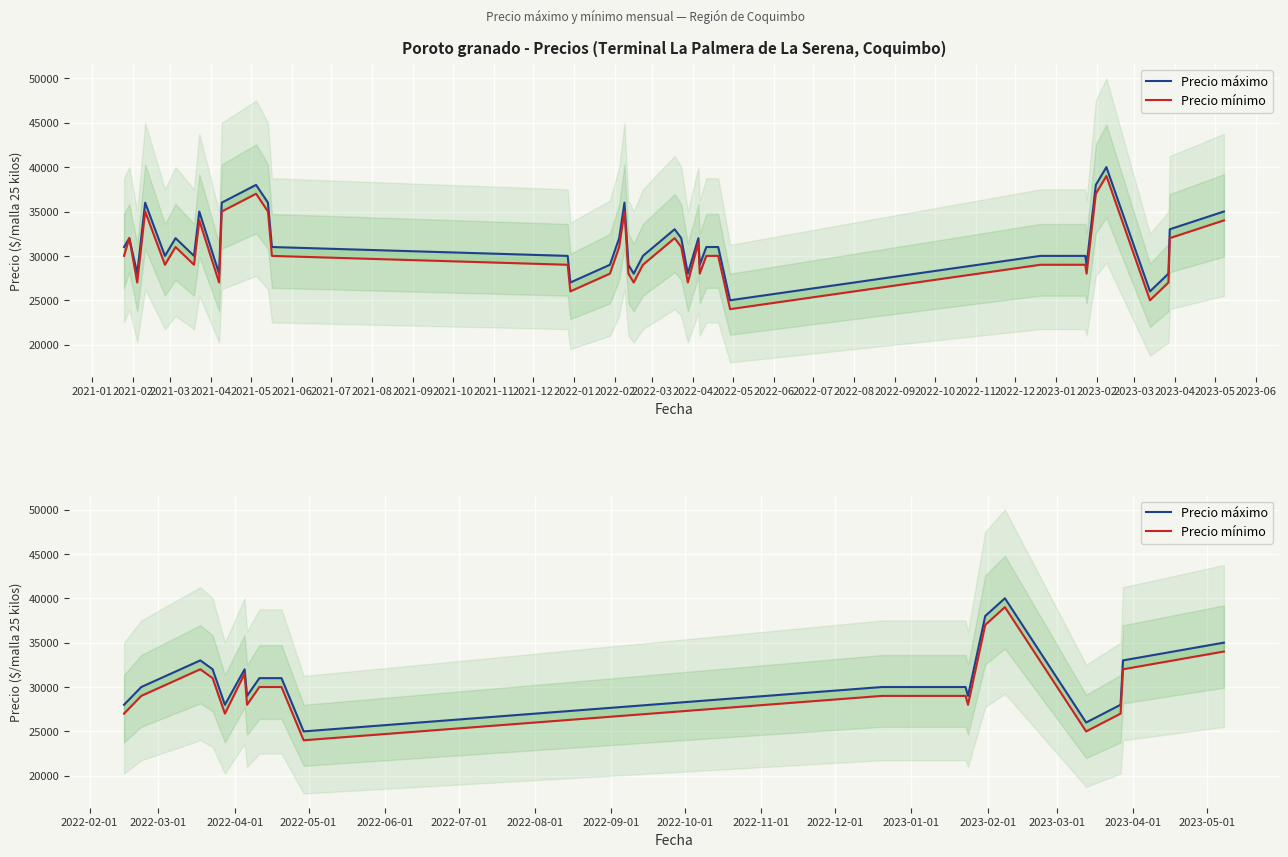

What are all the series names shown in the legend?

Precio máximo, Precio mínimo